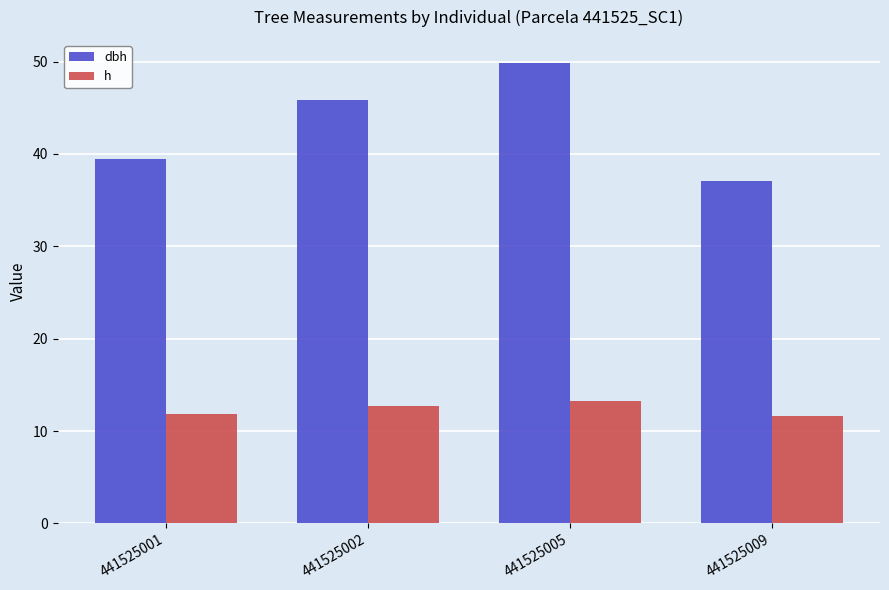

How many values in the dbh series are below 45?

2